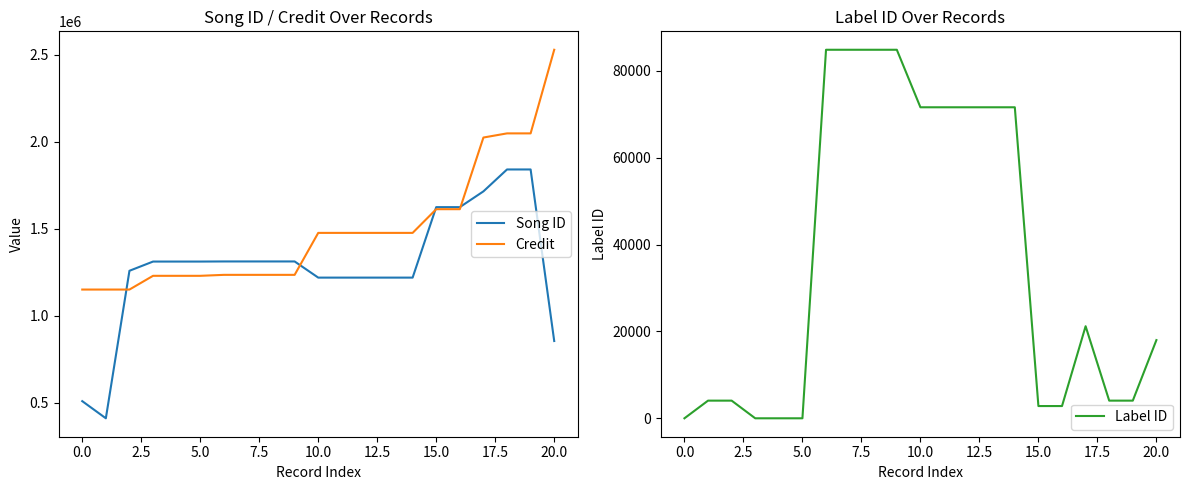

What value does the Credit series have at 19?

2047522